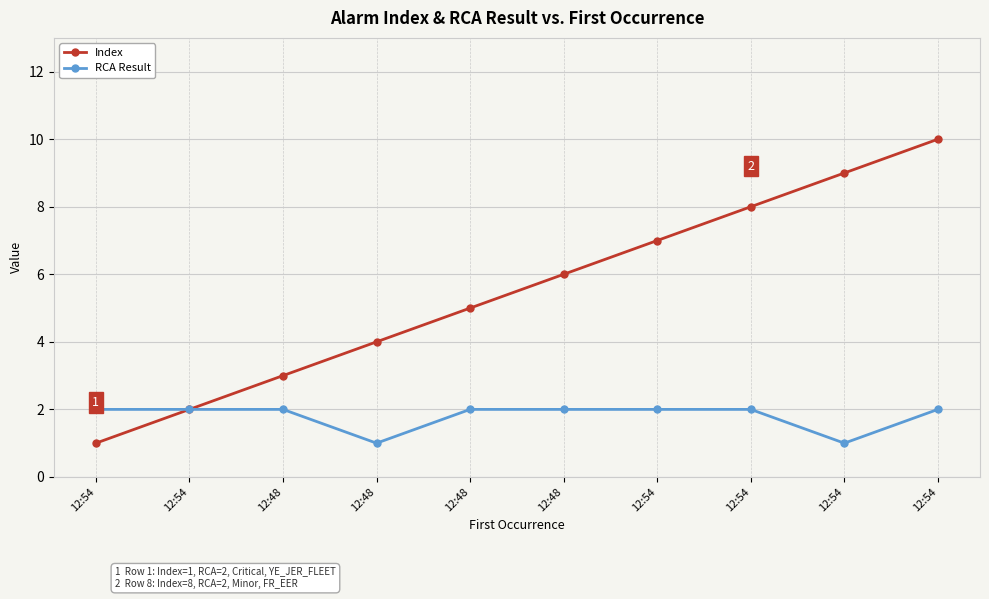

Count the number of categories in the chart.

10